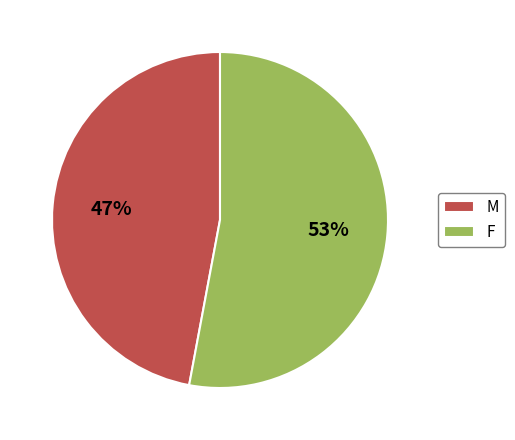

Which category has the smallest portion of the pie?

M